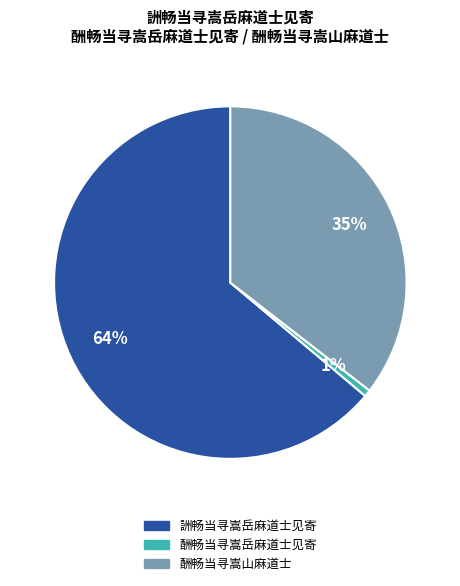

Which category has the smallest portion of the pie?

酬畅当寻嵩岳麻道士见寄